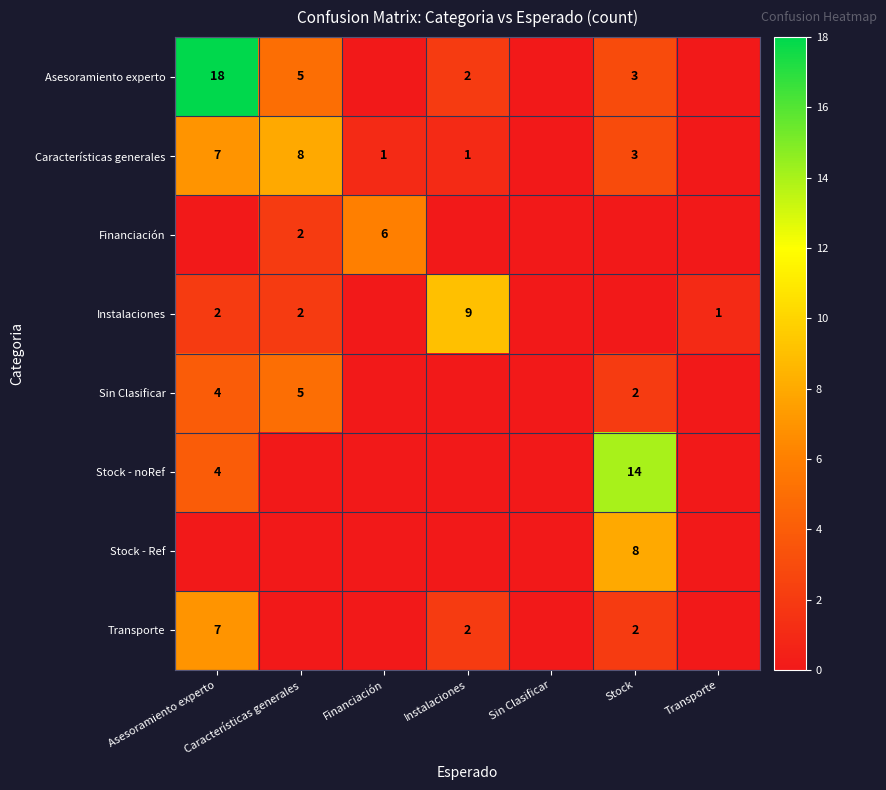

What is the difference between the Características generales values at Instalaciones and Asesoramiento experto?

6